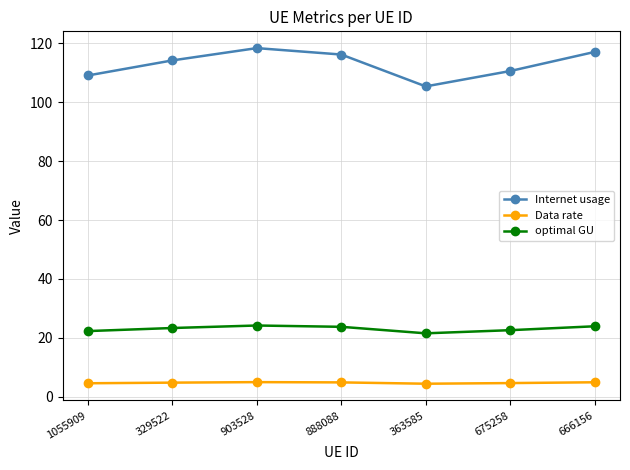

What position from the right is 888088?

4